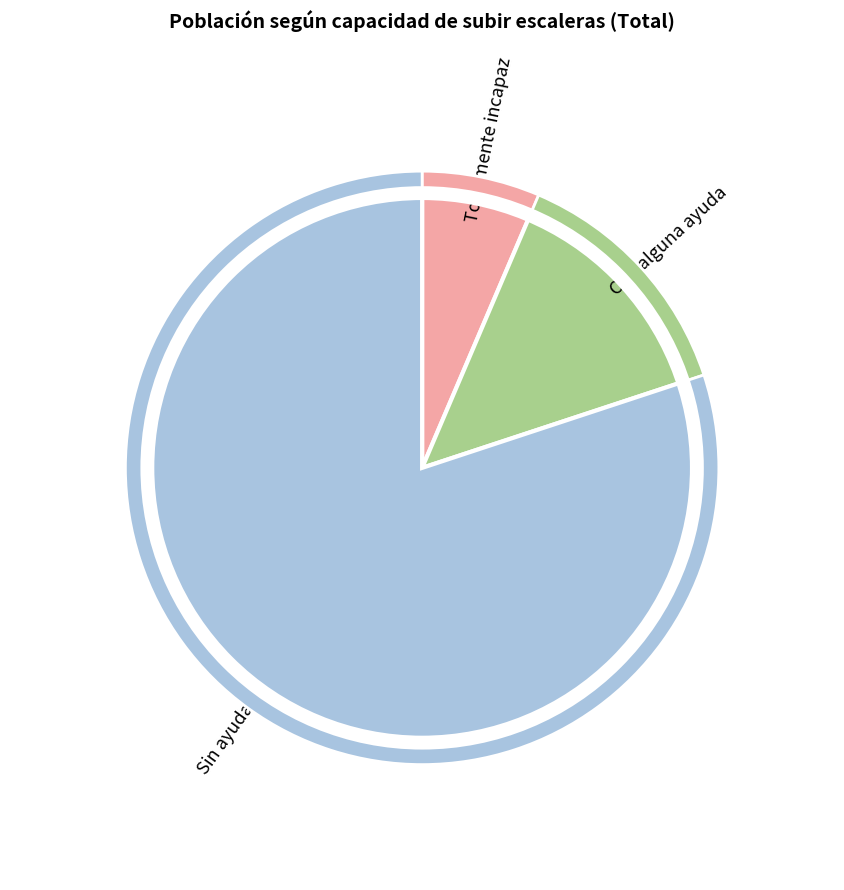

Is it true that Con alguna ayuda is 14% of the pie?

True